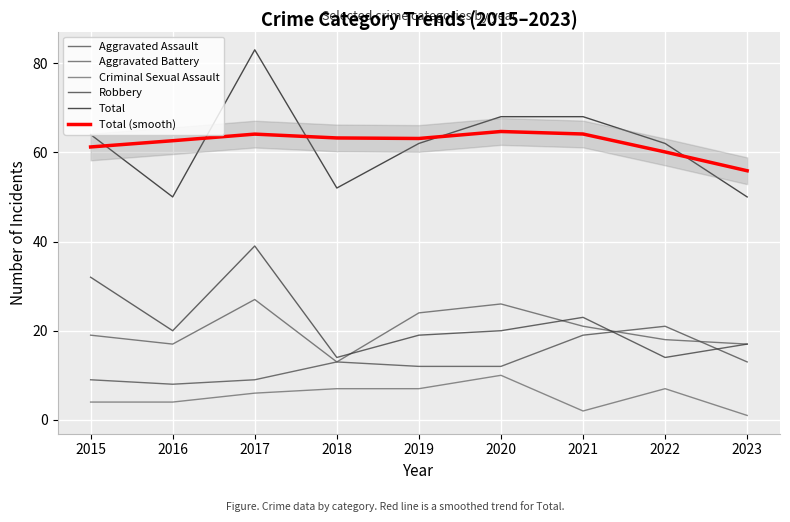

Where do Robbery and Aggravated Assault first cross each other?

2021 and 2022